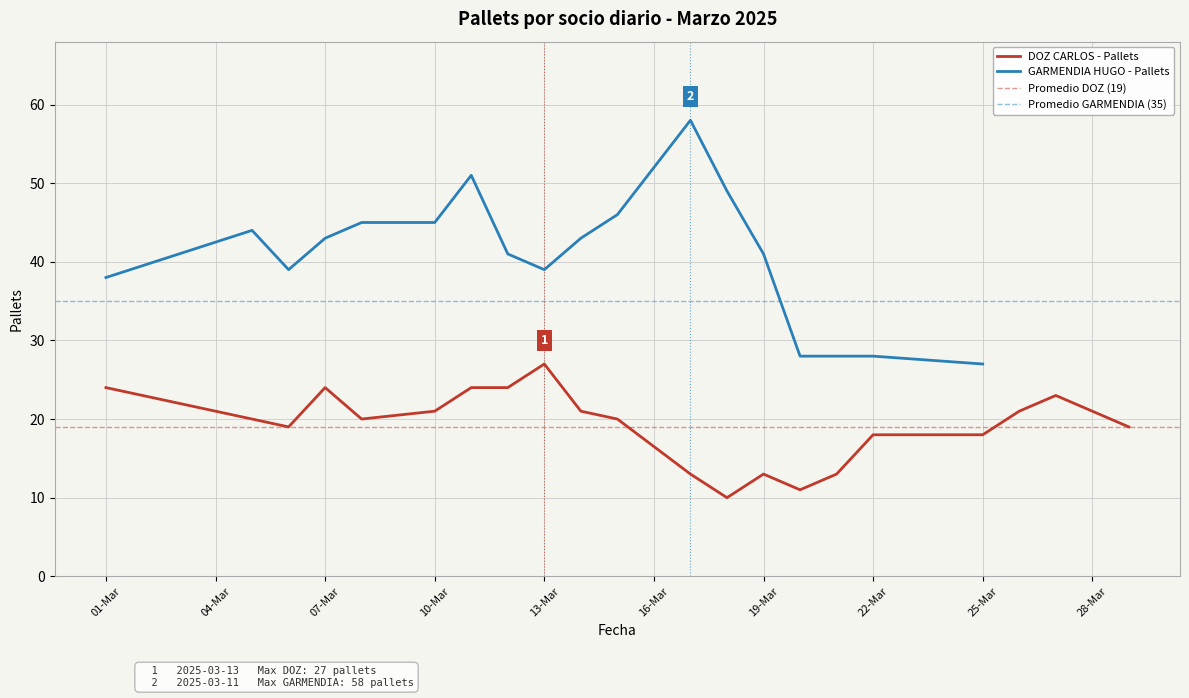

At which label is the value closest to 18?

22-Mar